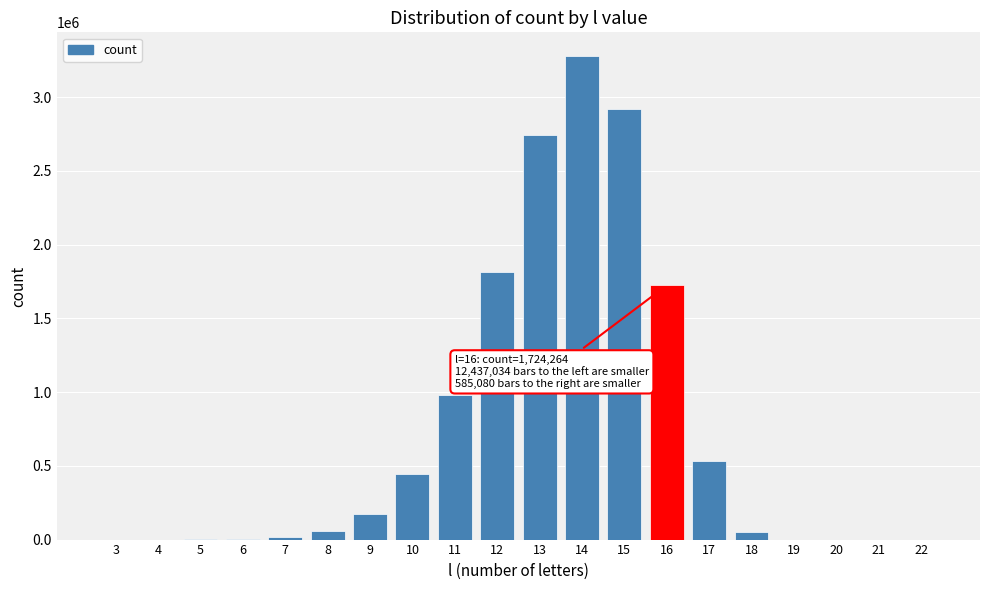

What is the maximum value shown in the chart?

3275954